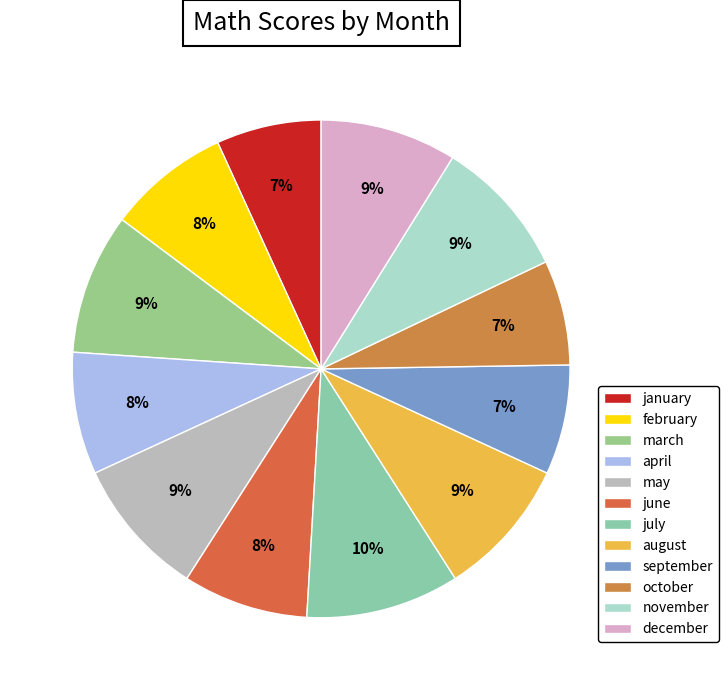

How many slices are in this pie chart?

12